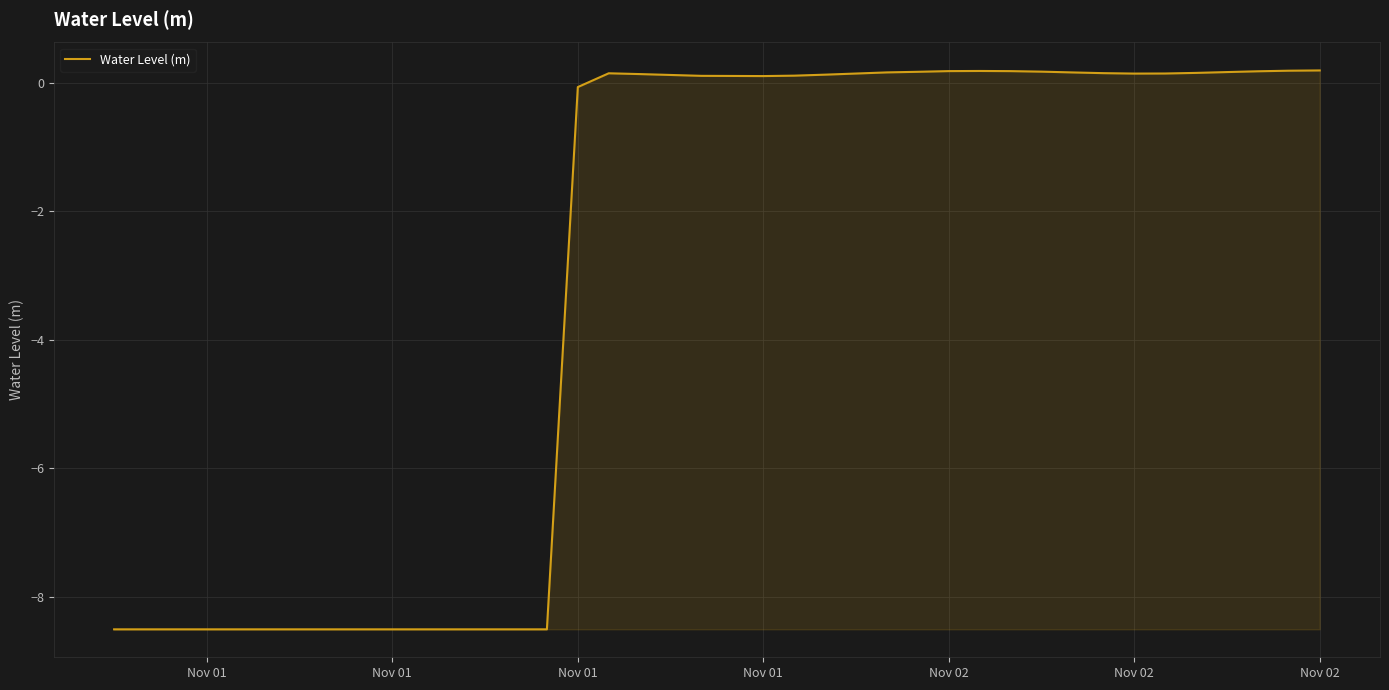

What is the minimum value shown in the chart?

-8.5